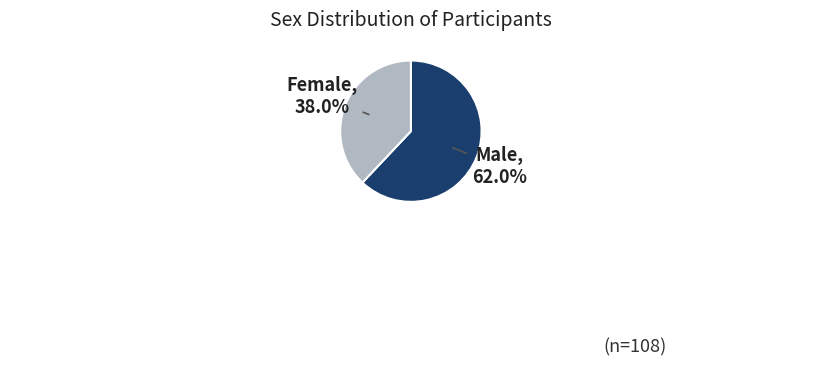

Which category has the biggest portion of the pie?

Male